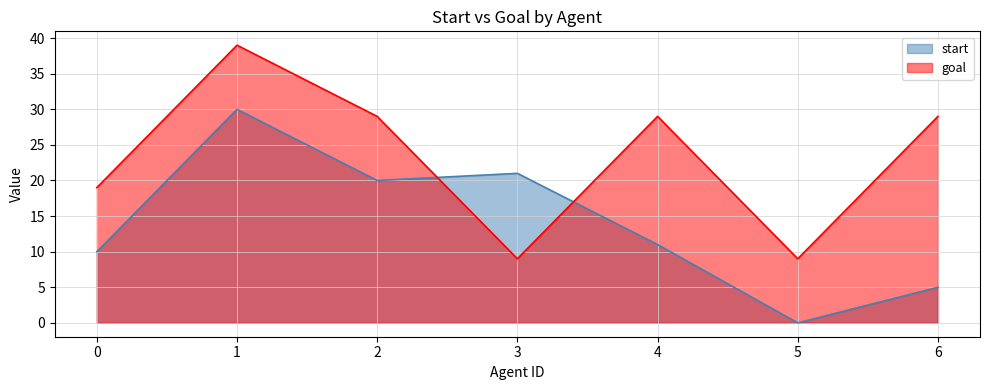

What is the difference between the highest and lowest values at 3?

12